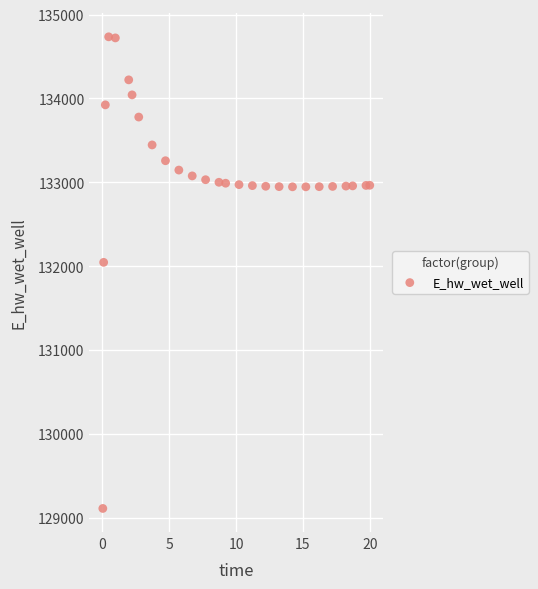

What Y value in the scatter plot is closest to 131923?

132045.7